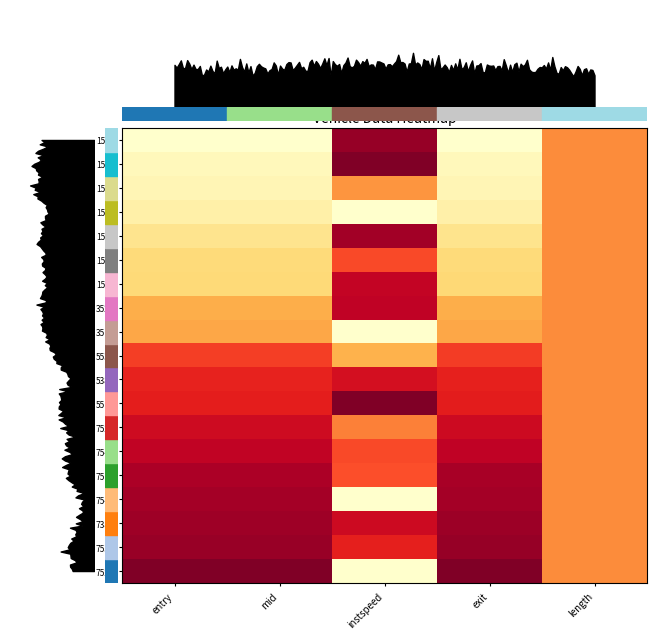

What is the sum of the 1527 values at length and exit?

0.7